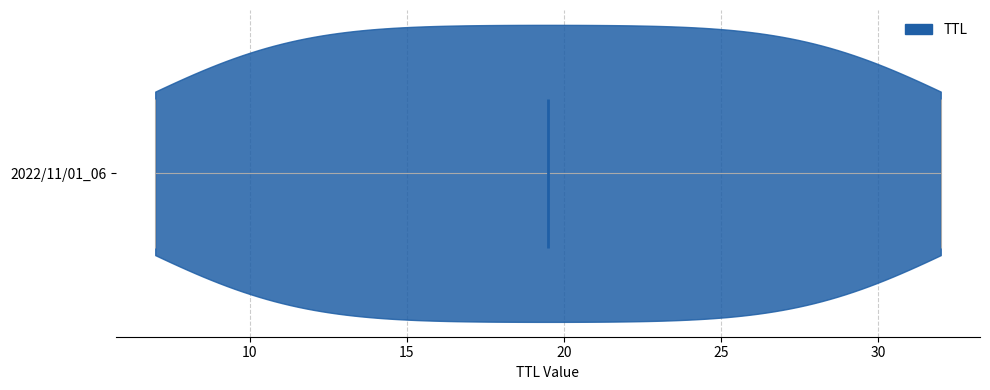

Where does the median line of the violin for 2022/11/01_06 sit on the x-axis? The values are not printed on the chart, so give them approximately, as read against the axis.

19.5